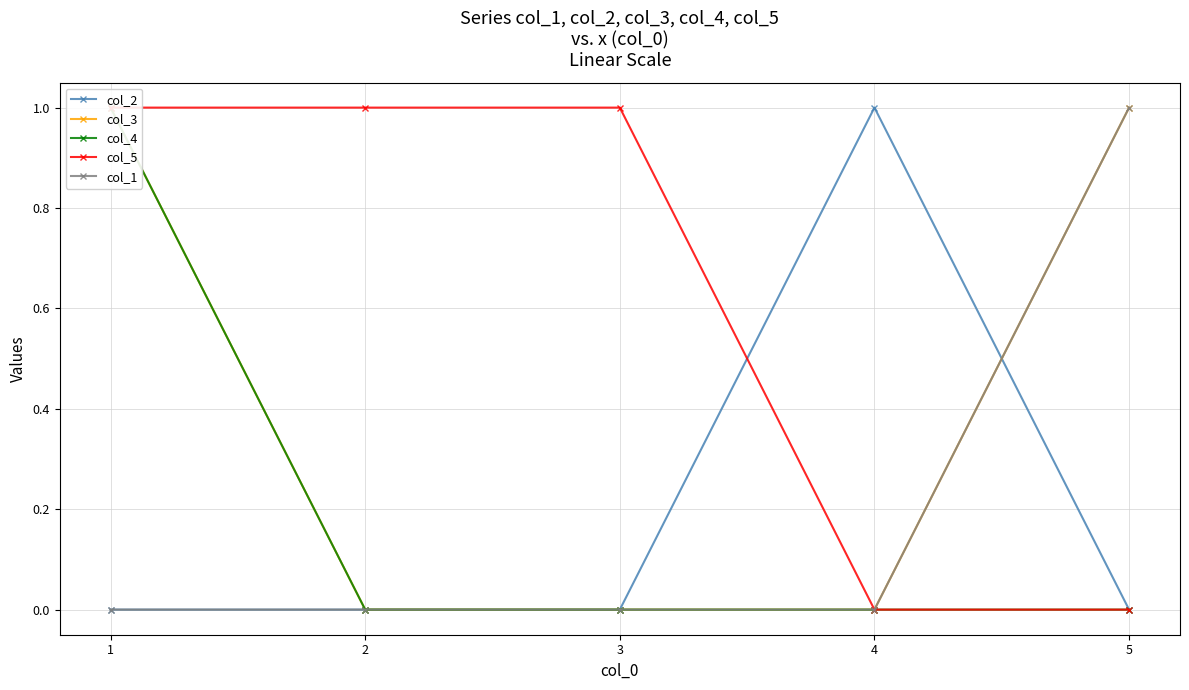

At how many categories does at least one series exceed 0?

5